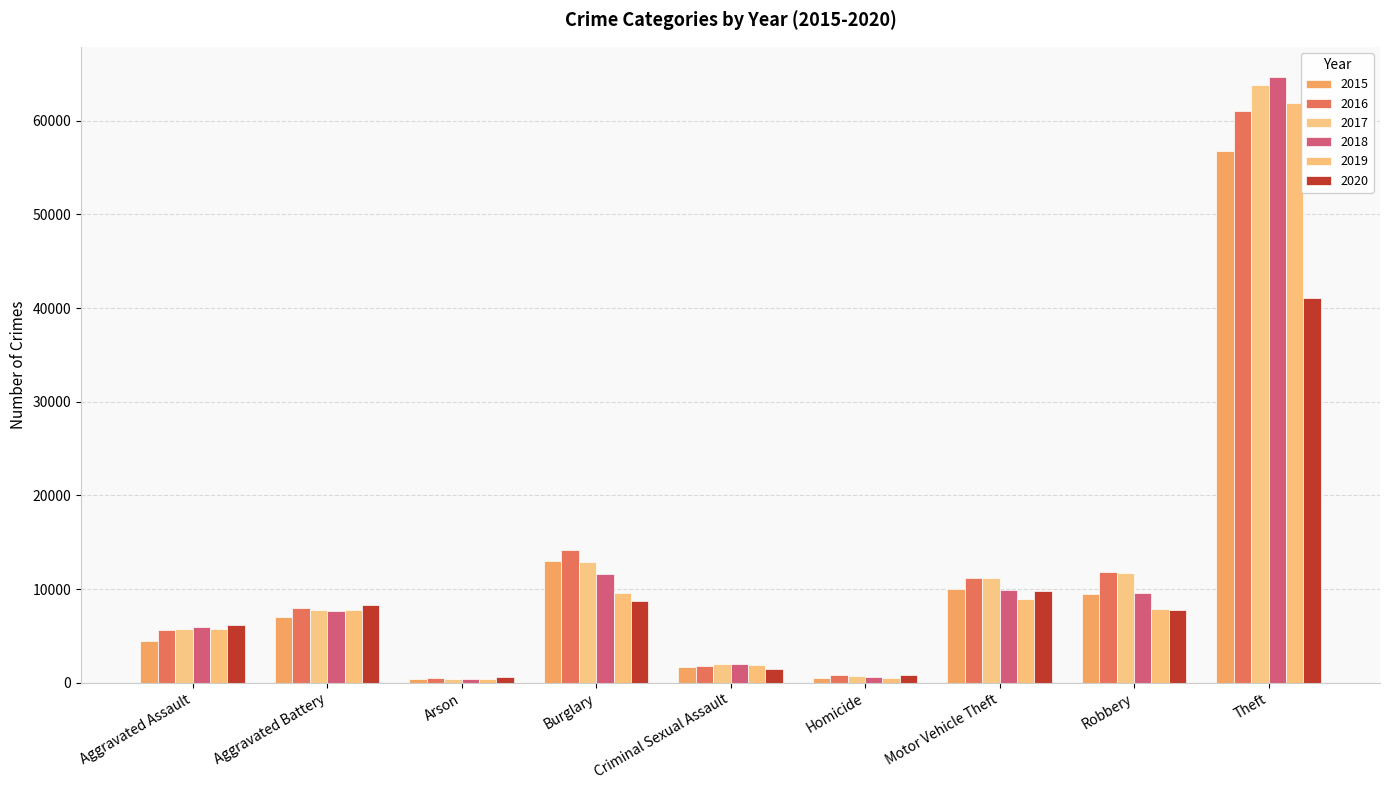

Rank the series at Robbery from highest to lowest value.

2016, 2017, 2018, 2015, 2019, 2020